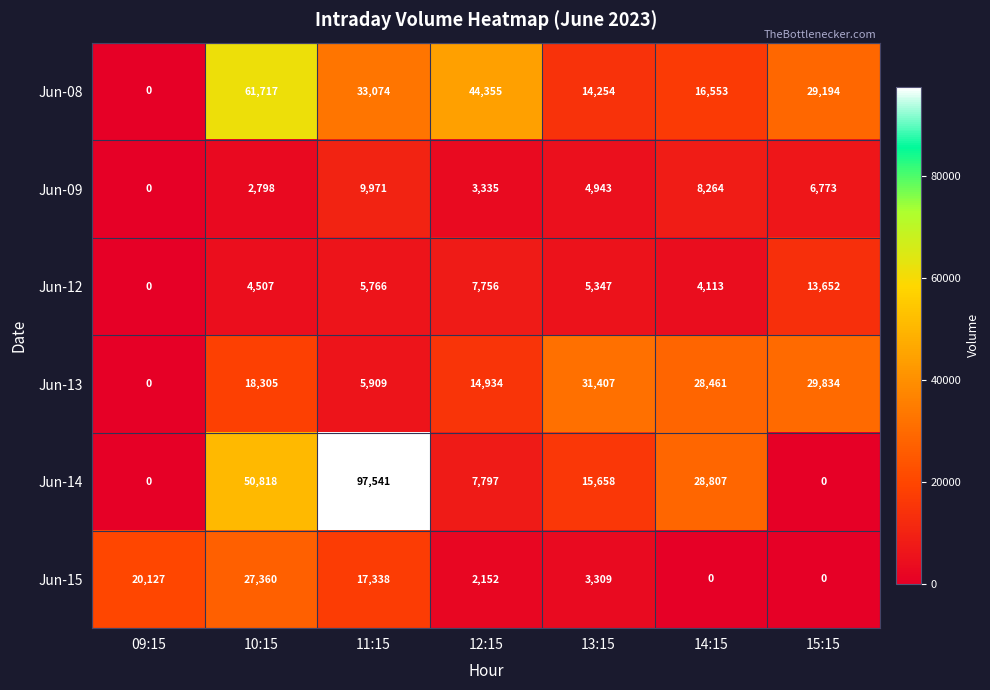

What is the maximum value shown in the chart?

97541